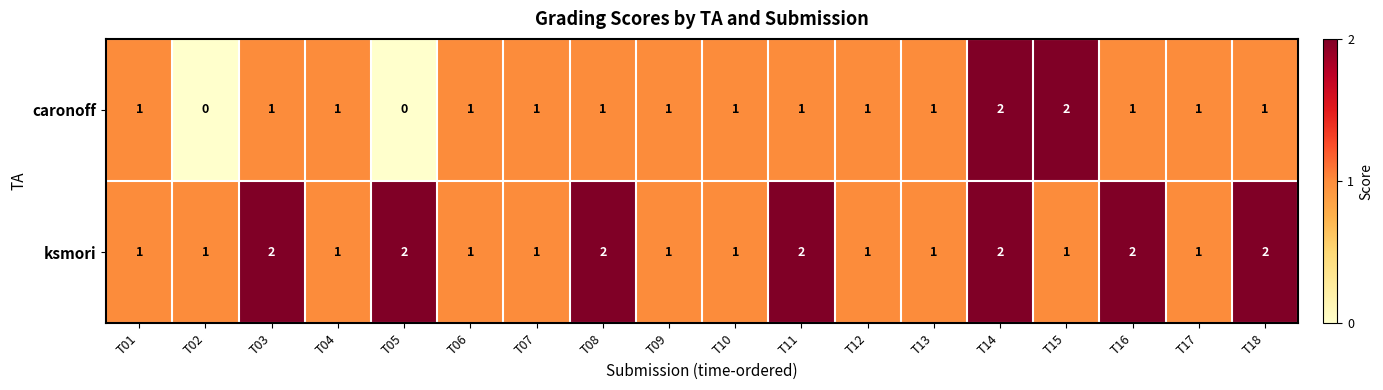

Which series has the largest range (max minus min)?

caronoff